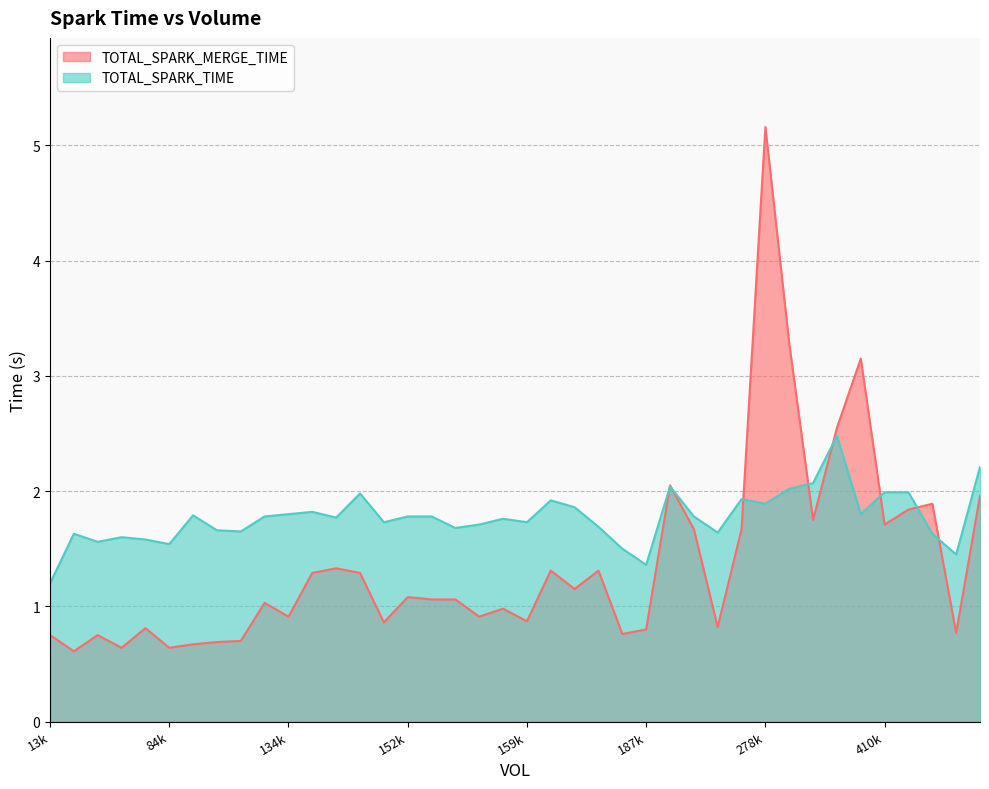

What are all the series names shown in the legend?

TOTAL_SPARK_MERGE_TIME, TOTAL_SPARK_TIME